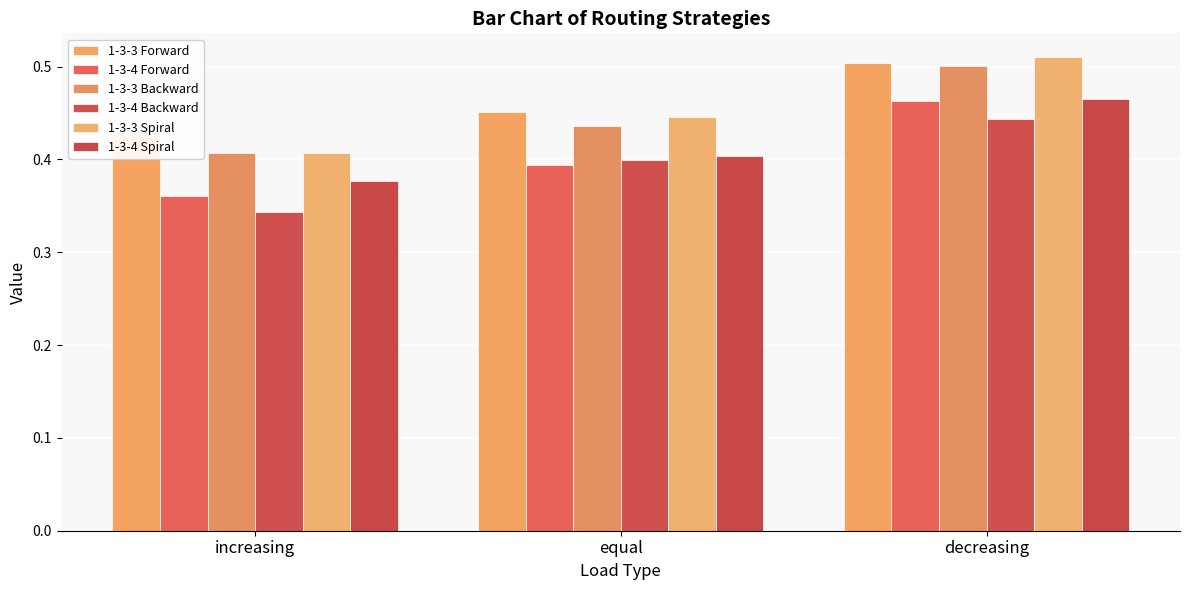

How many groups of bars are there?

3